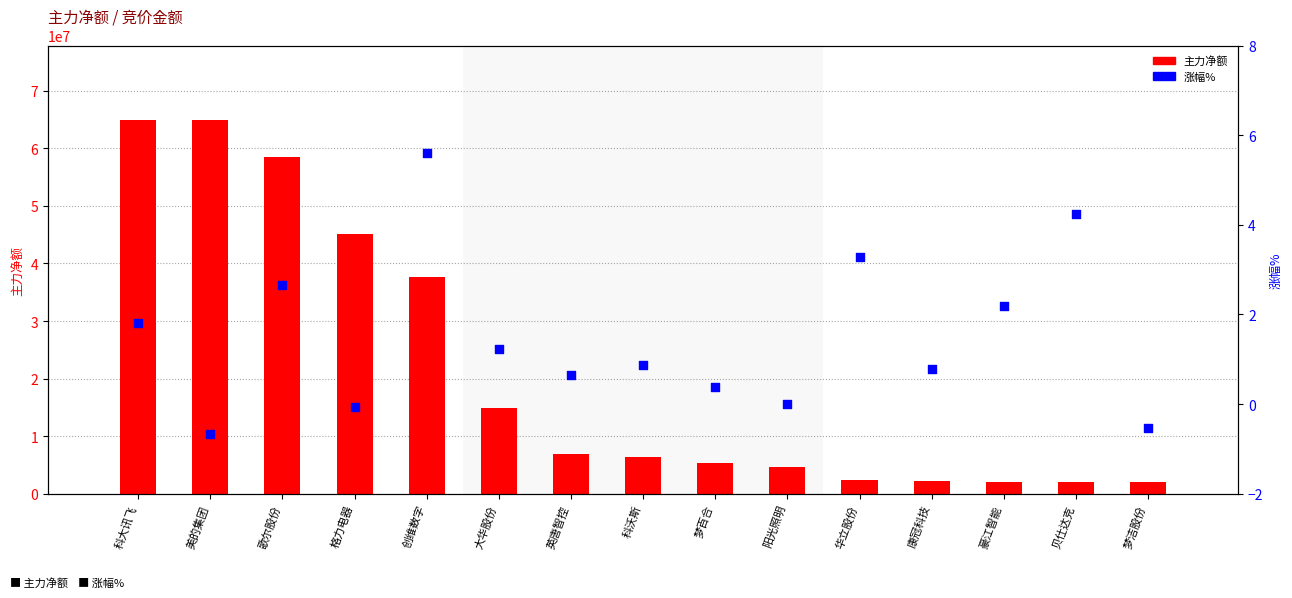

Is the value of 涨幅% at 科大讯飞 greater than the value of 主力净额 at 大华股份?

No